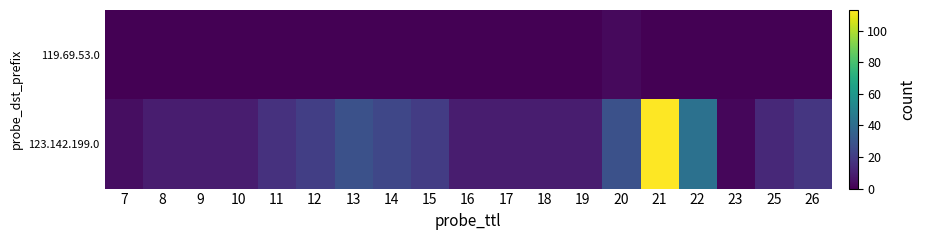

What is the spread (max minus min) of values at 10?

9